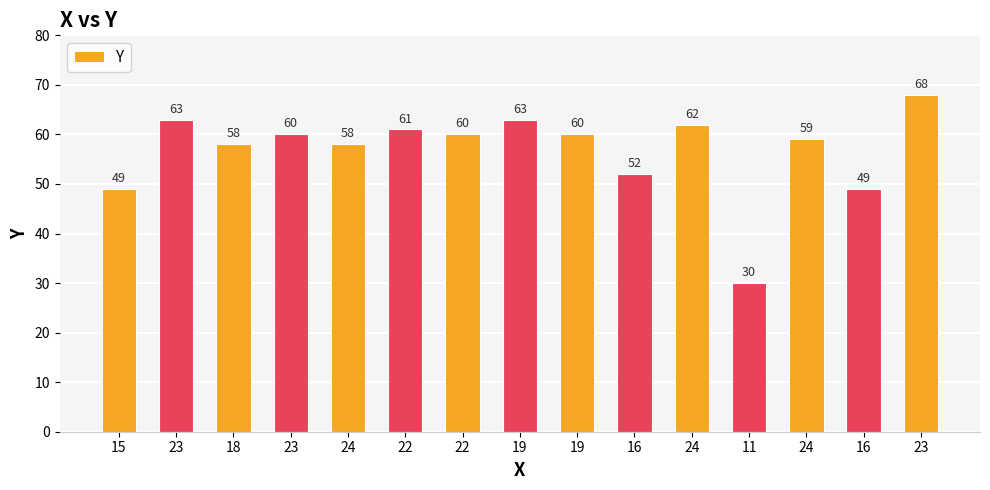

How many data points does each series have?

15